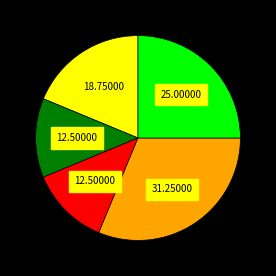

Is there a majority slice in this chart?

No